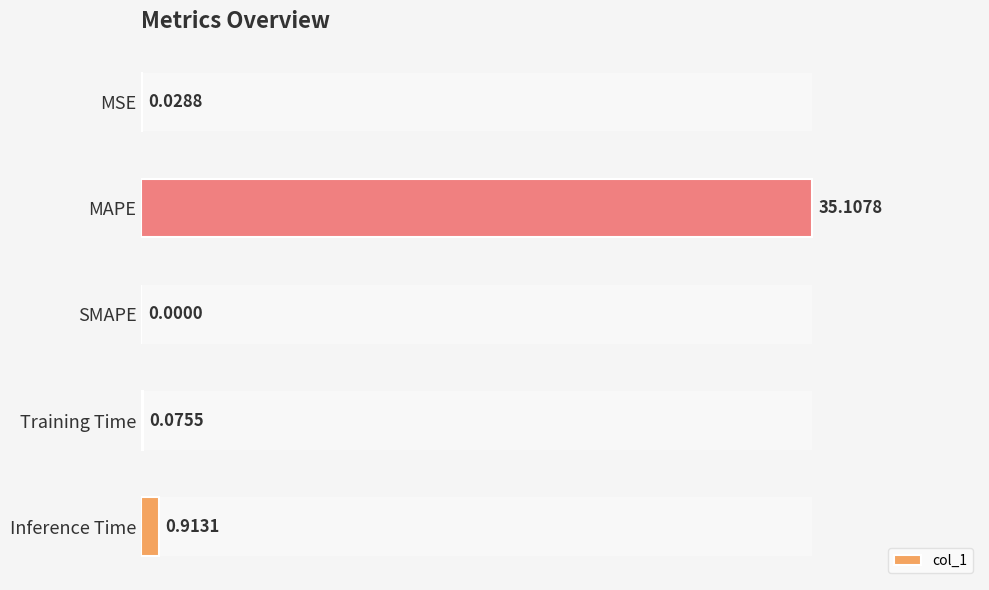

How many distinct data groups are displayed?

1